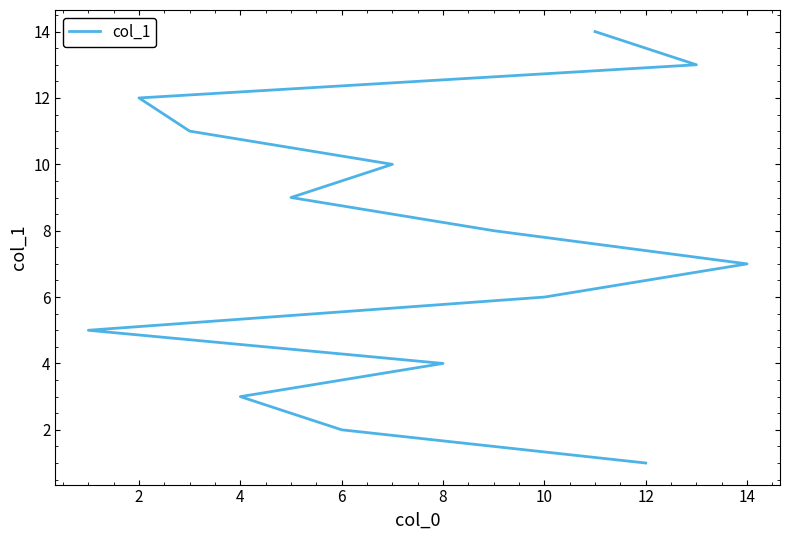

What is the average value?

8